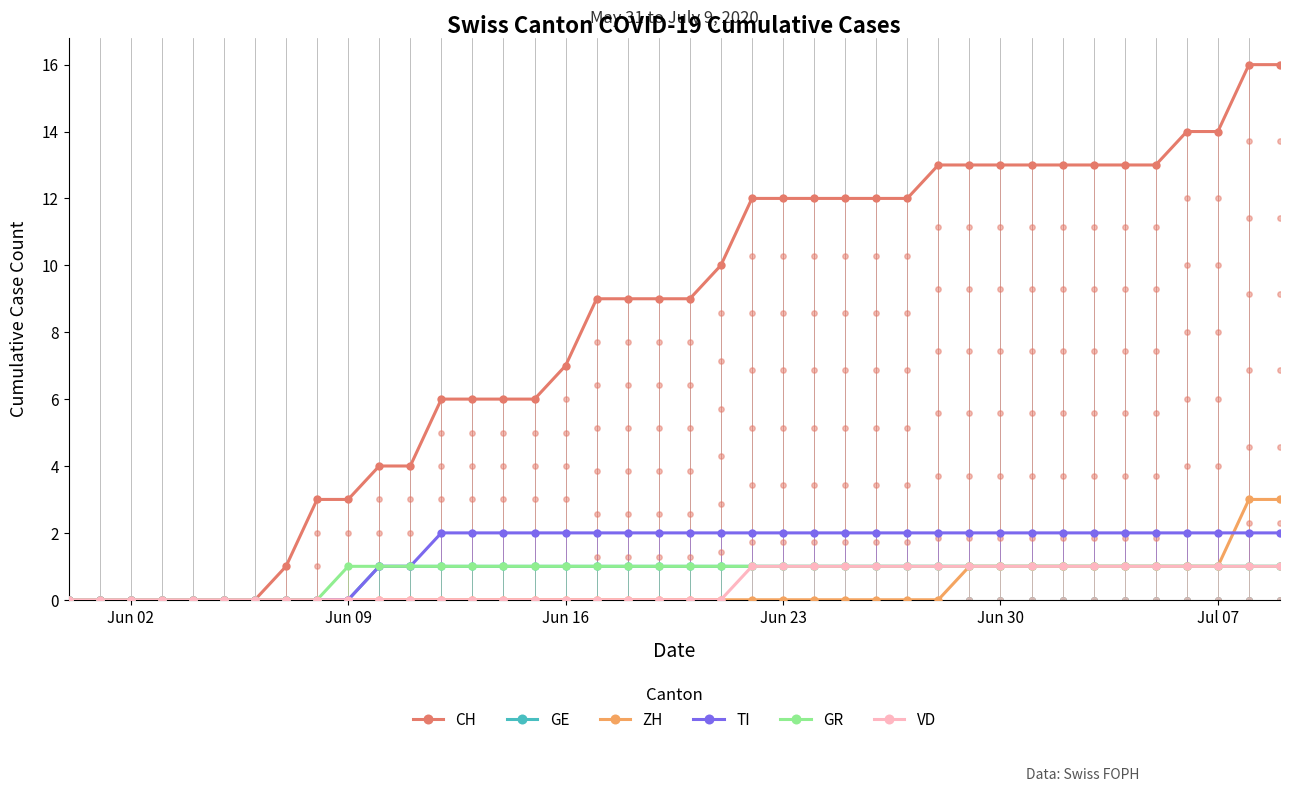

What are all the series names shown in the legend?

CH, GE, ZH, TI, GR, VD